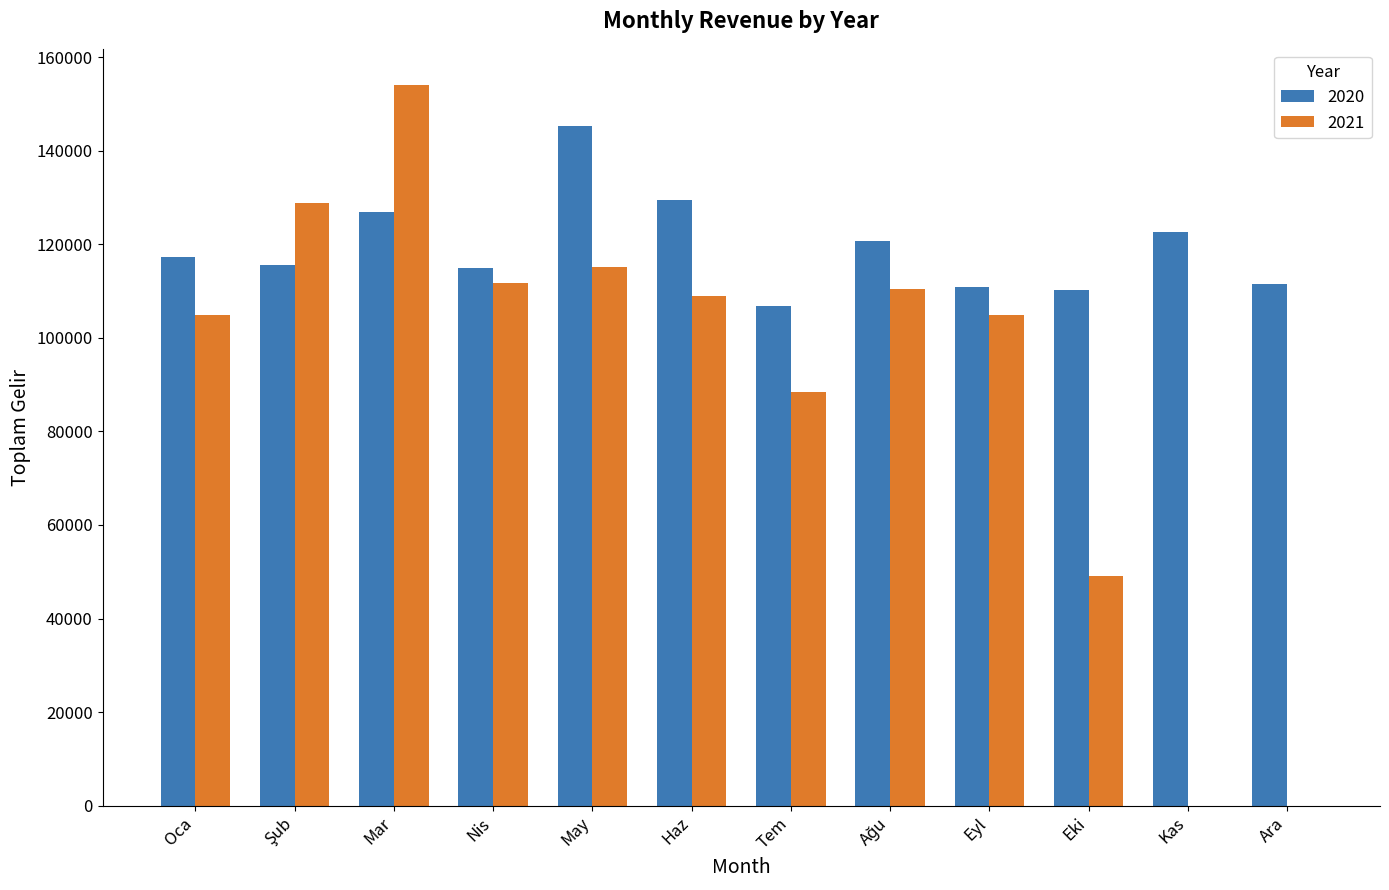

Count the number of data series in this chart.

2